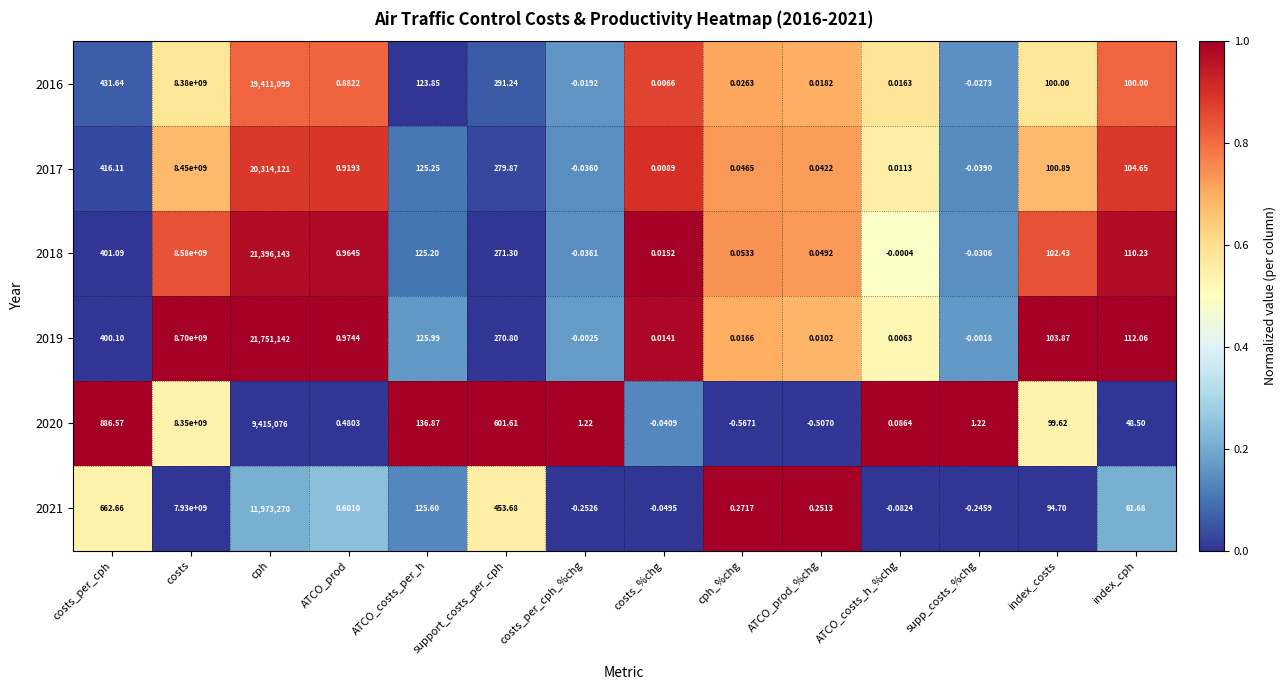

Which series has the largest total across all categories?

2019